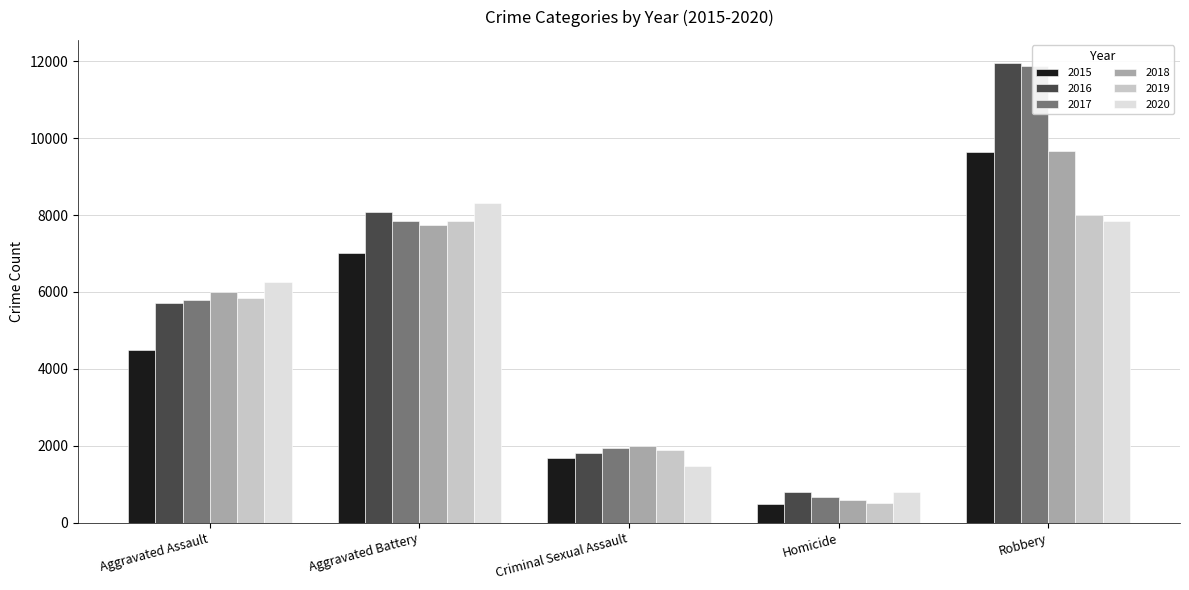

Which label corresponds to the largest value in the chart?

Robbery